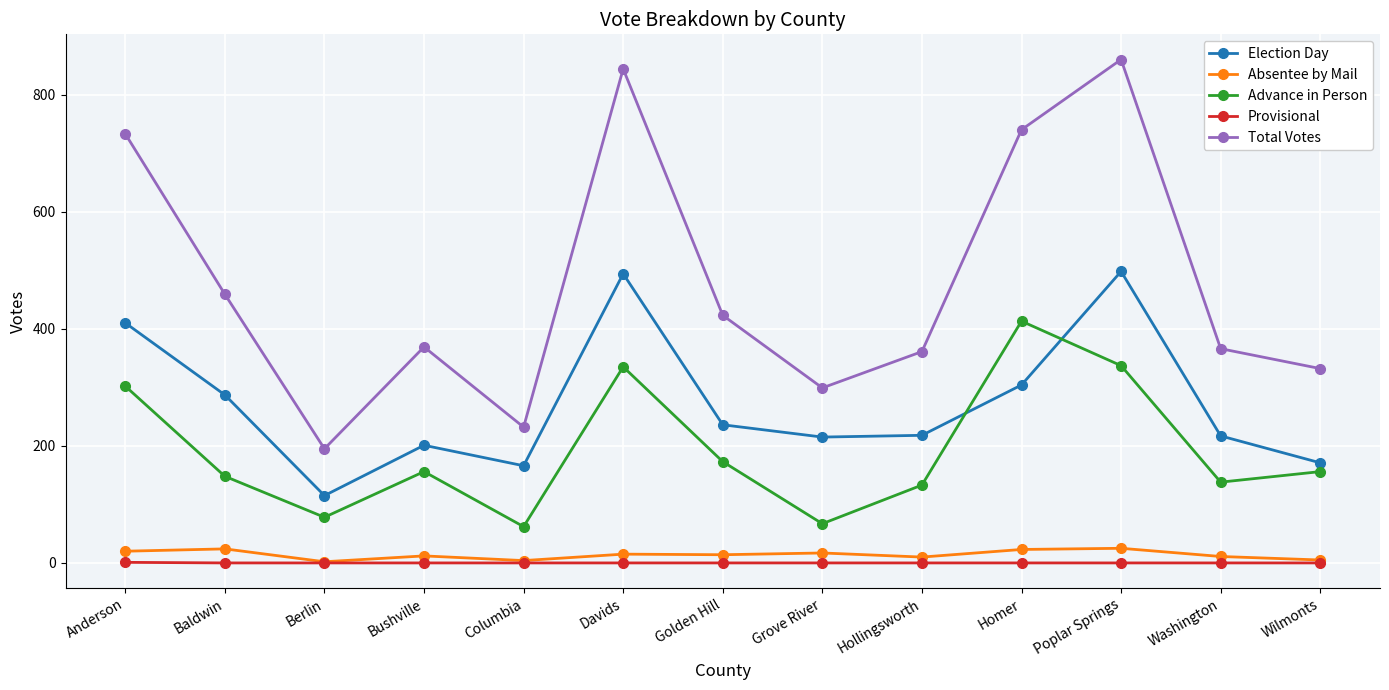

True or false: Provisional and Total Votes cross at least once.

False